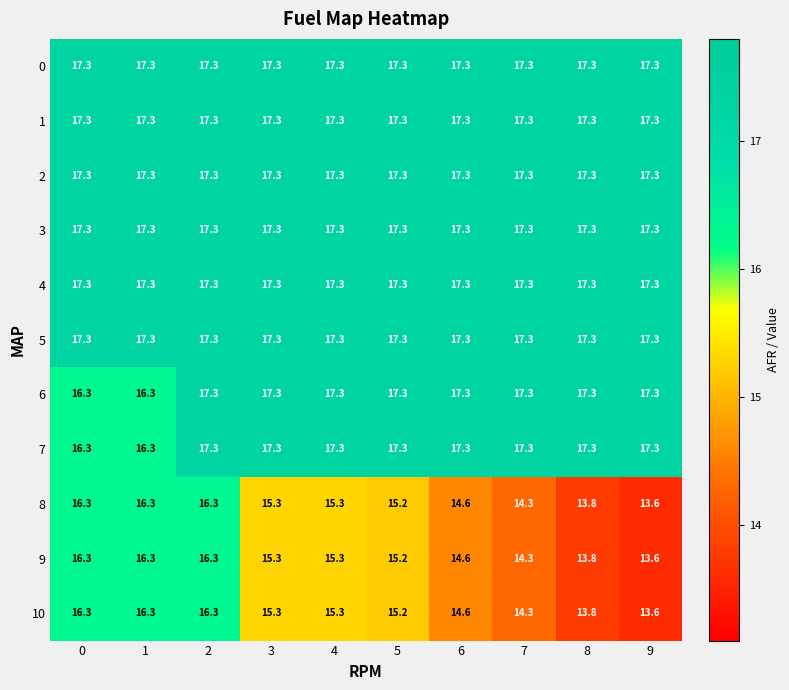

The 3 series shows 17.3 at 2. True or false?

True